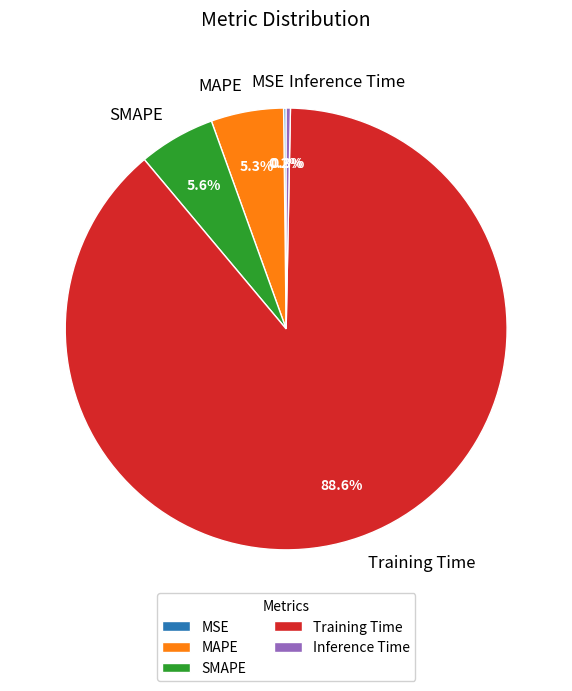

Do SMAPE and MAPE together represent more than half of the pie?

No